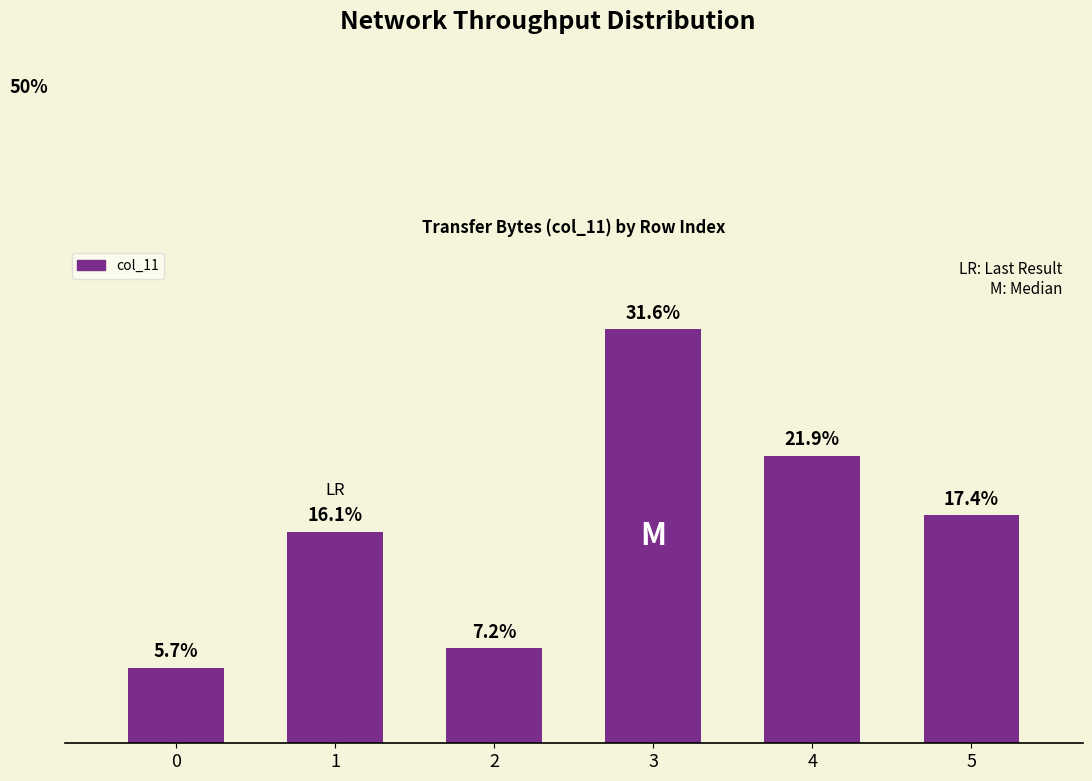

Are the bars horizontal?

No